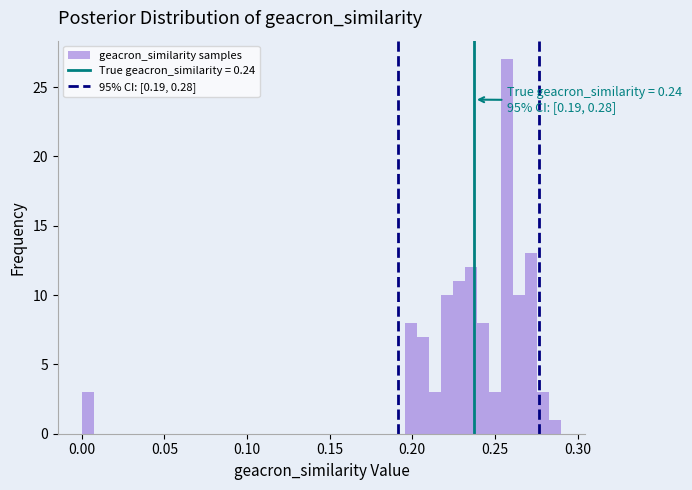

Read against the x-axis, roughly where is the centre of the tallest bar?

0.255